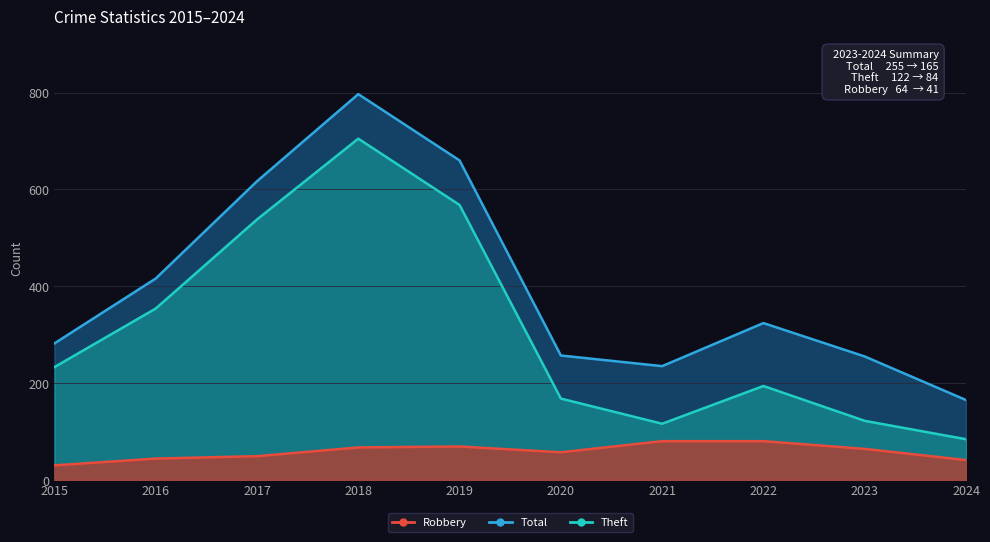

Which category has the highest value in the Theft series?

2018